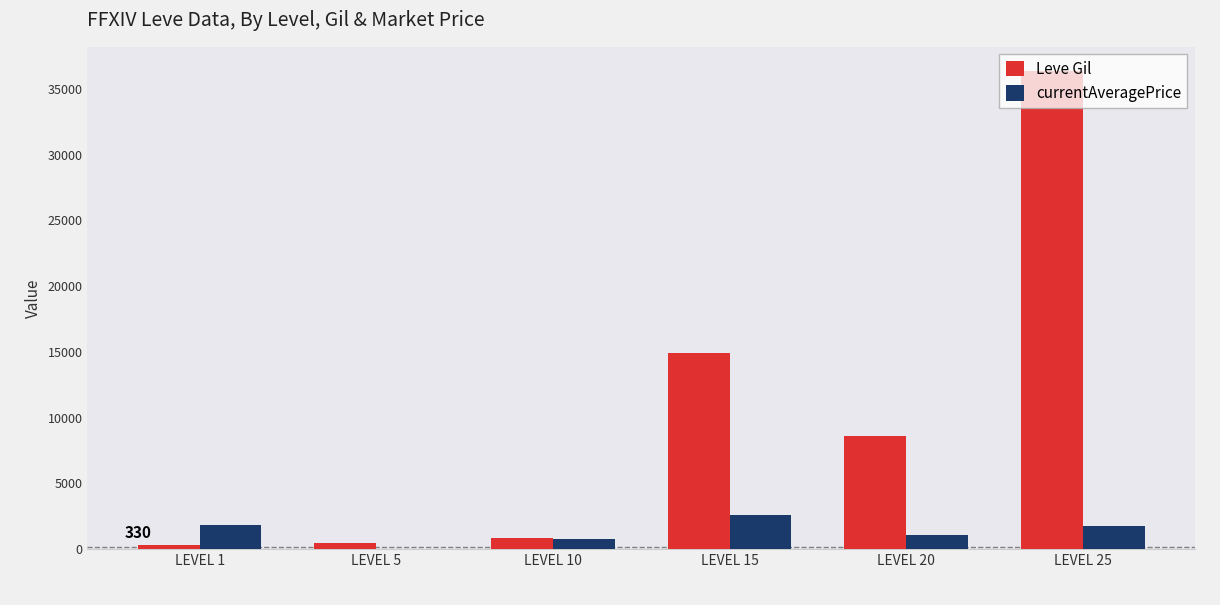

At which category is the sum across all series the highest?

LEVEL 25